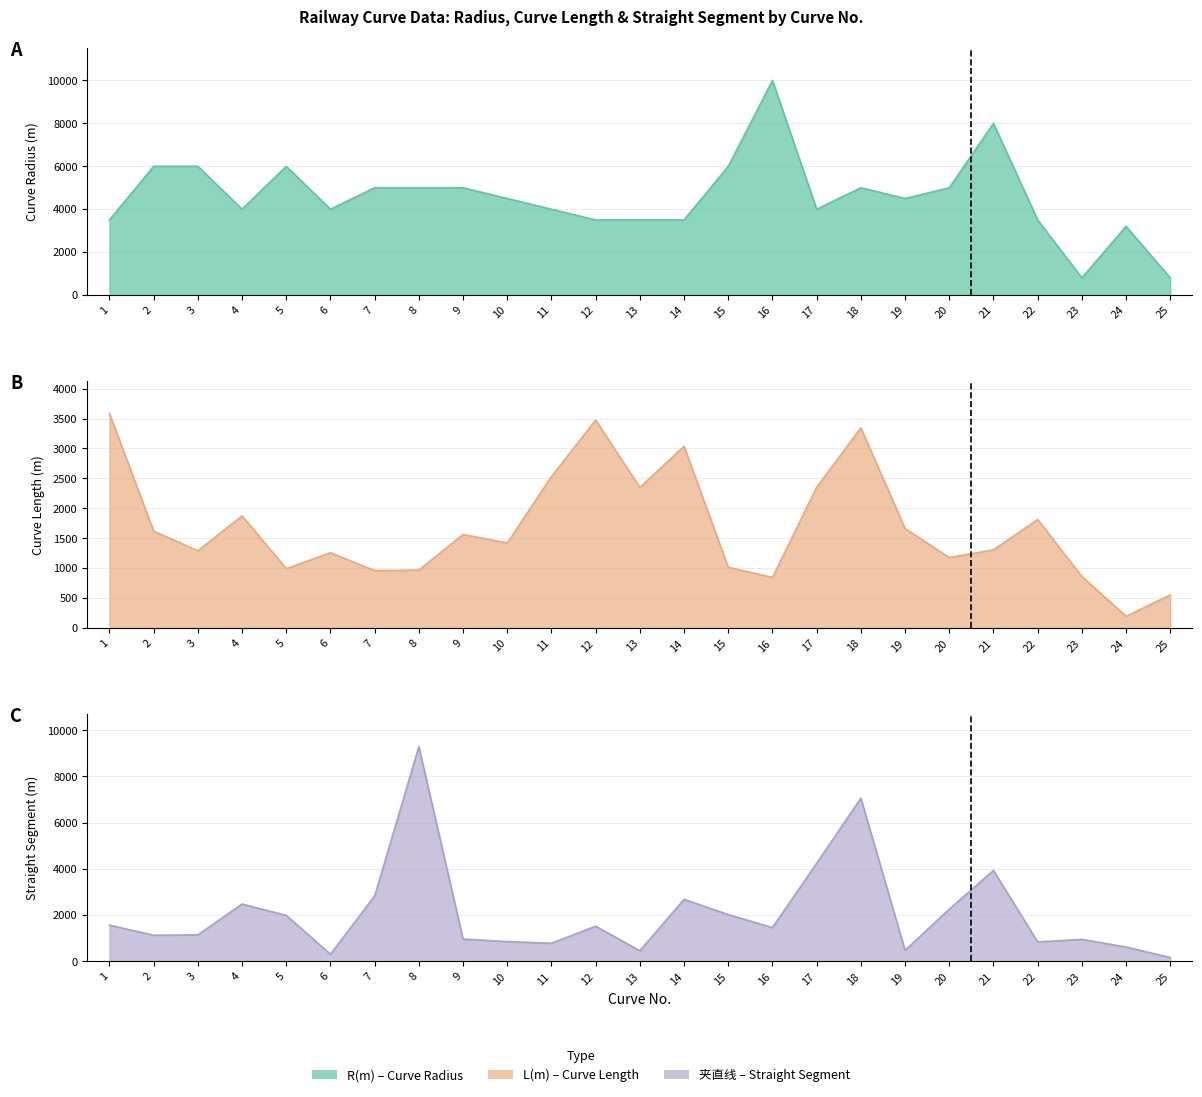

Between which two adjacent categories do 夹直线 and L(m) first intersect?

3 and 4